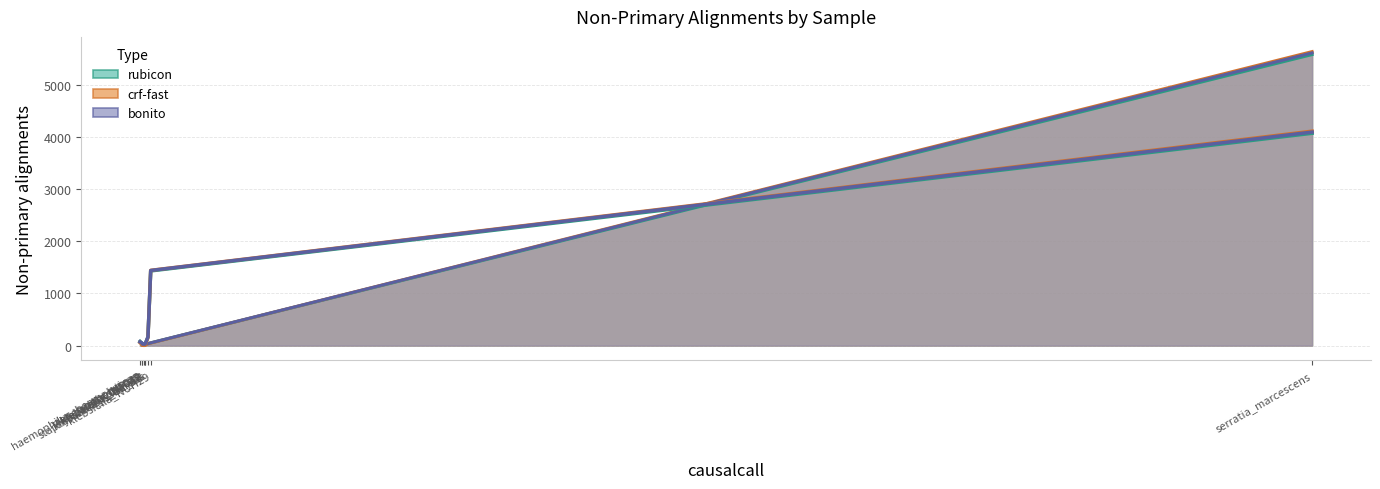

Reading left to right, extract all data points from this chart.

rubicon: acinetobacter=17	haemophilus_haemolyticus=83	klebsiella_INF032=13	klebsiella_INF042=18	klebsiella_KSB2_1B=36	klebsiella_NUH29=53	serratia_marcescens=5584	staphylococcus_aureus=37	stenotrophomonas=32
crf-fast: acinetobacter=6	haemophilus_haemolyticus=74	klebsiella_INF032=5	klebsiella_INF042=4	klebsiella_KSB2_1B=6	klebsiella_NUH29=49	serratia_marcescens=5641	staphylococcus_aureus=36	stenotrophomonas=12
bonito: acinetobacter=17	haemophilus_haemolyticus=78	klebsiella_INF032=14	klebsiella_INF042=40	klebsiella_KSB2_1B=36	klebsiella_NUH29=53	serratia_marcescens=5616	staphylococcus_aureus=40	stenotrophomonas=53